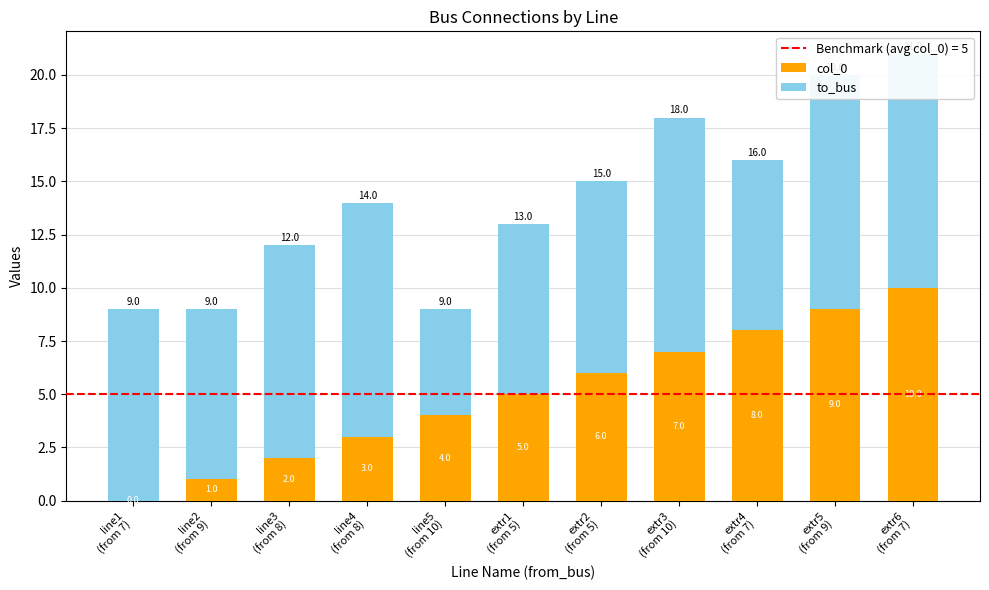

What is the difference between the second highest and minimum values in the col_0 series?

9